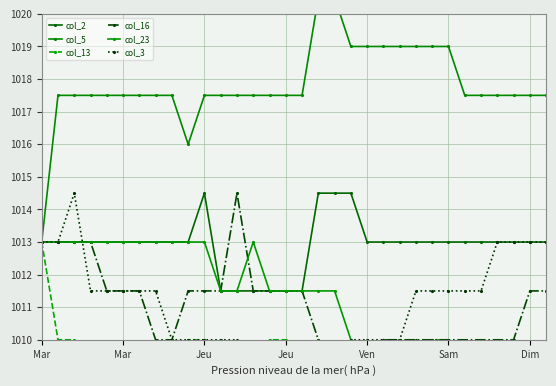

True or false: col_16 and col_13 intersect in this chart.

False